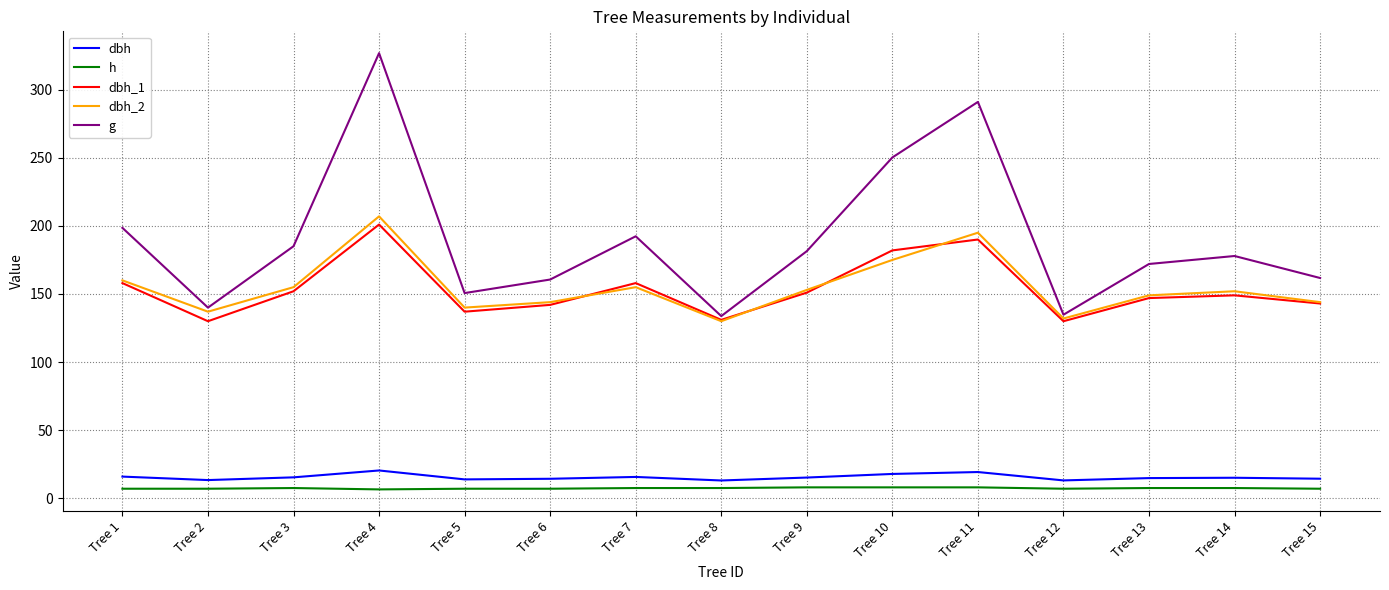

Between Tree 5 and Tree 15, which series saw the biggest shift?

g